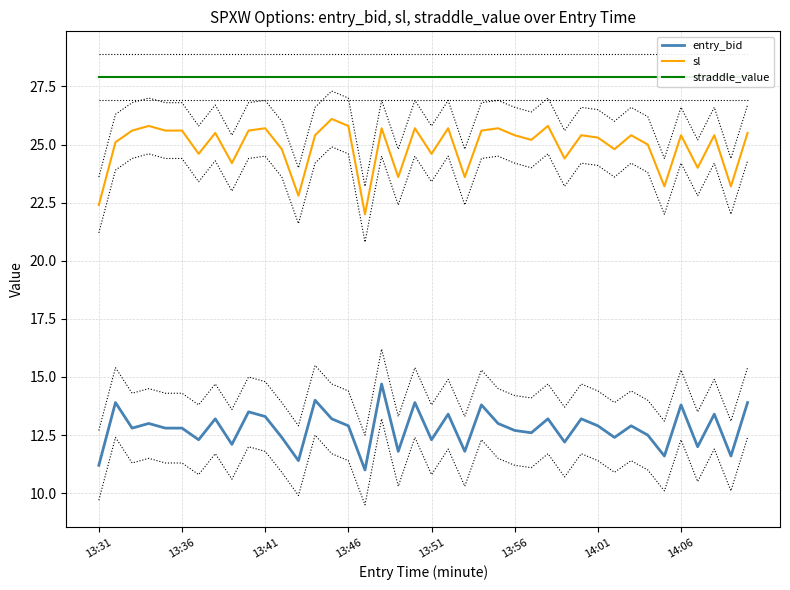

True or false: sl and entry_bid cross at least once.

False